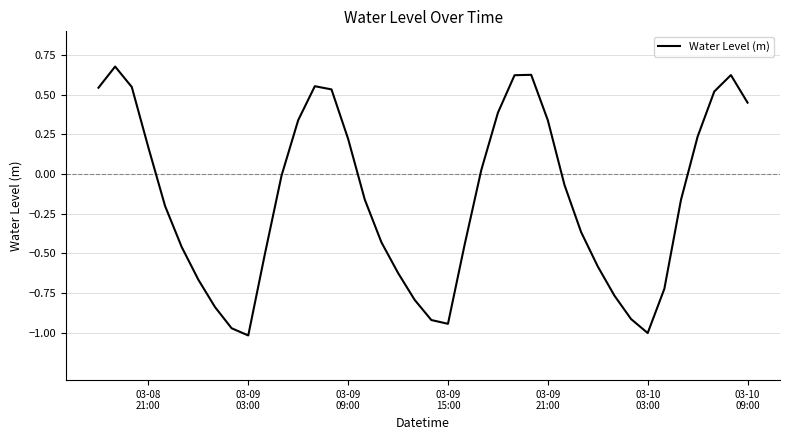

What is the difference between the maximum and minimum values?

1.7